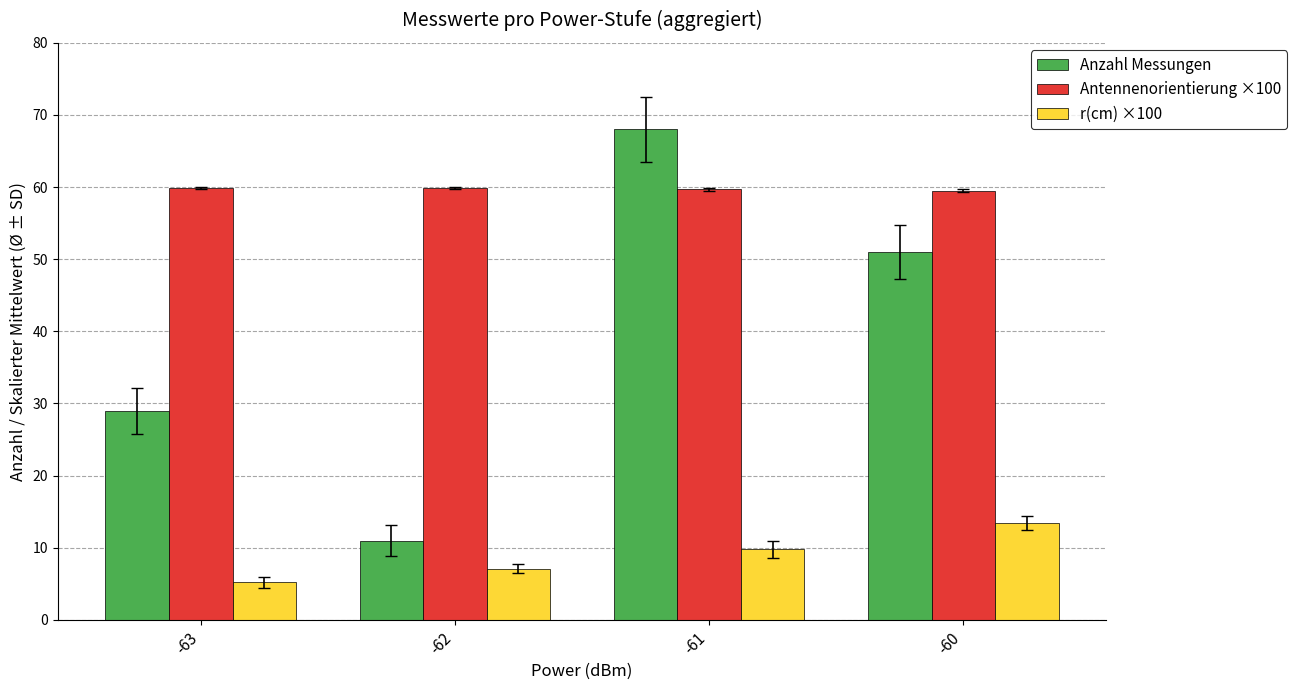

At which category does the chart reach its peak across all series?

-61